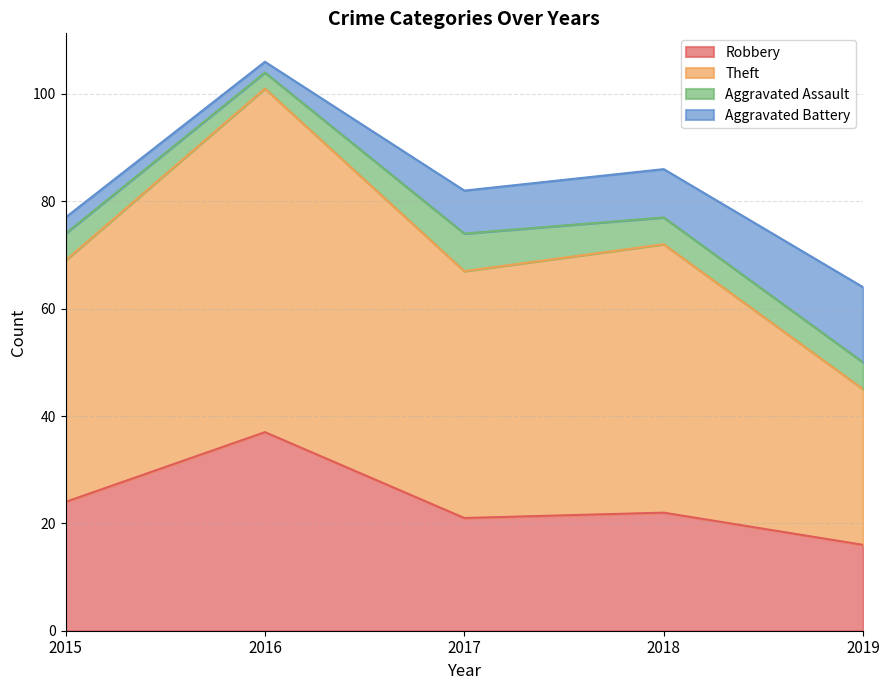

Which series has the largest total across all categories?

Theft